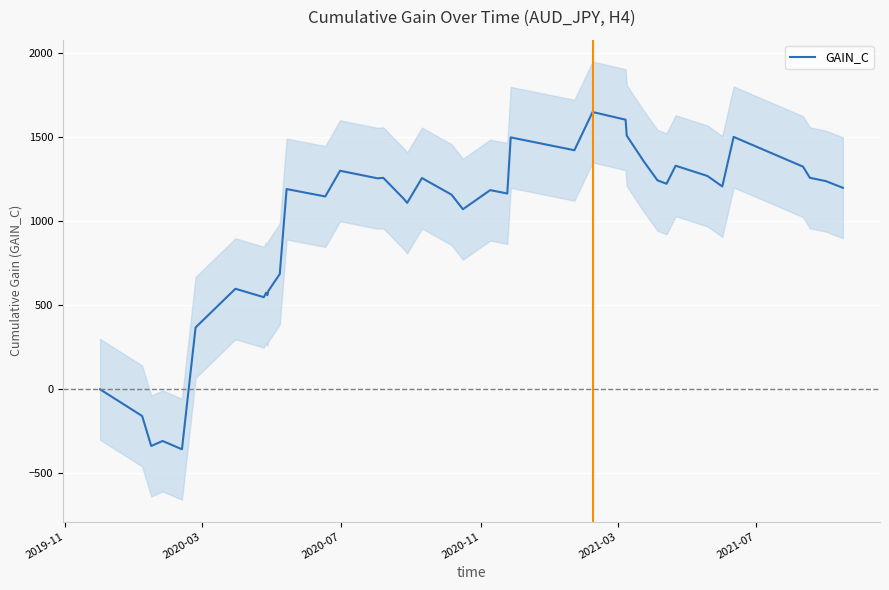

What is the minimum value for GAIN_C?

-356.4